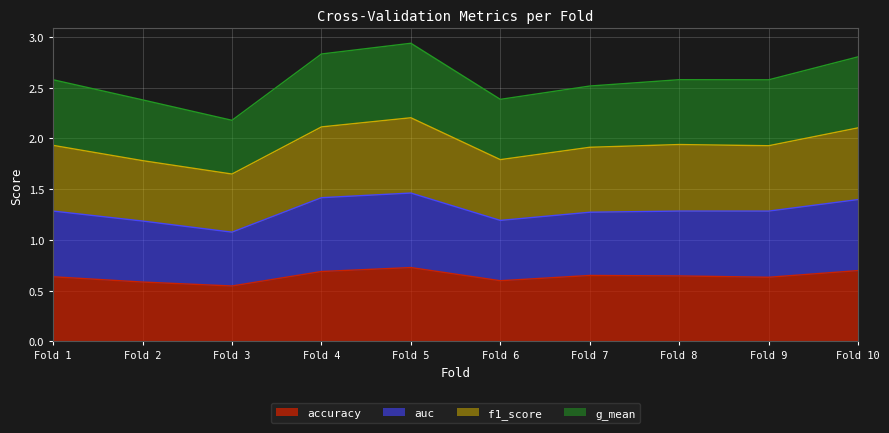

What is the difference between the highest and lowest values at 8?

1.9